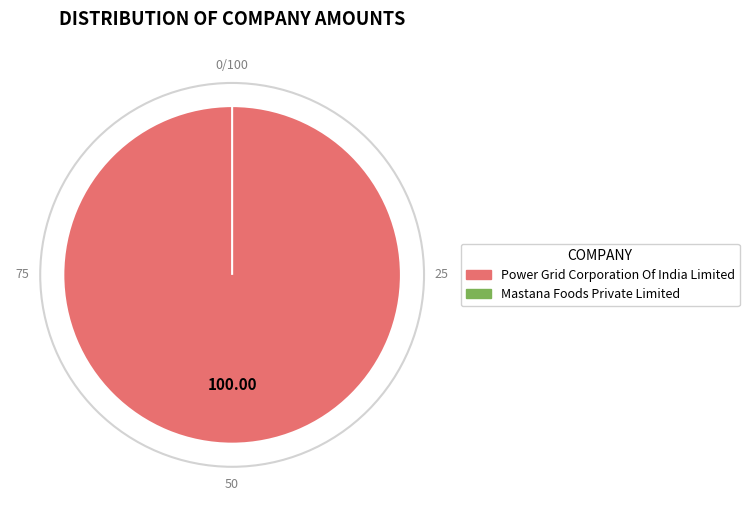

Does any single category account for the majority?

Yes